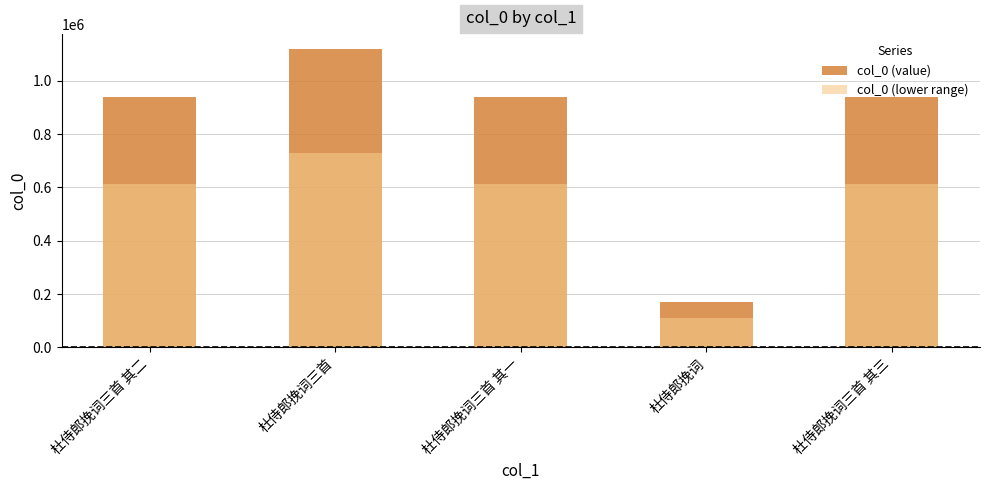

Rank the categories by col_0 (lower range) value from lowest to highest.

杜侍郎挽词, 杜侍郎挽词三首 其三, 杜侍郎挽词三首 其二, 杜侍郎挽词三首 其一, 杜侍郎挽词三首